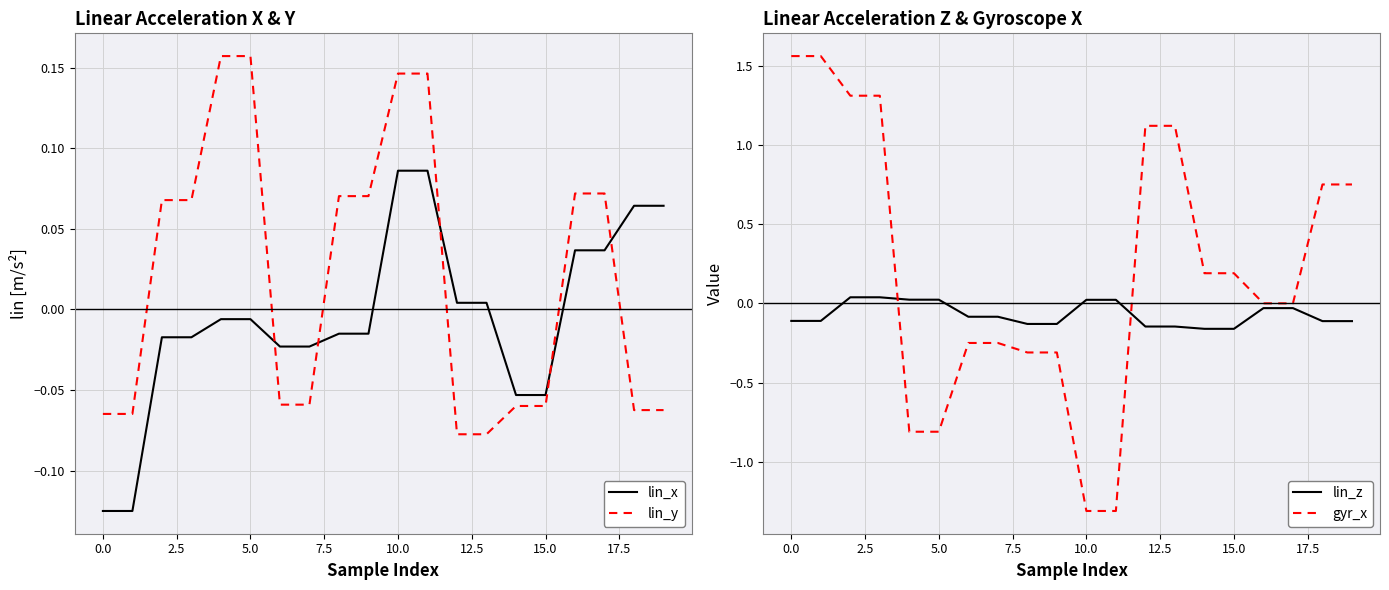

How many lines are shown in the chart?

4